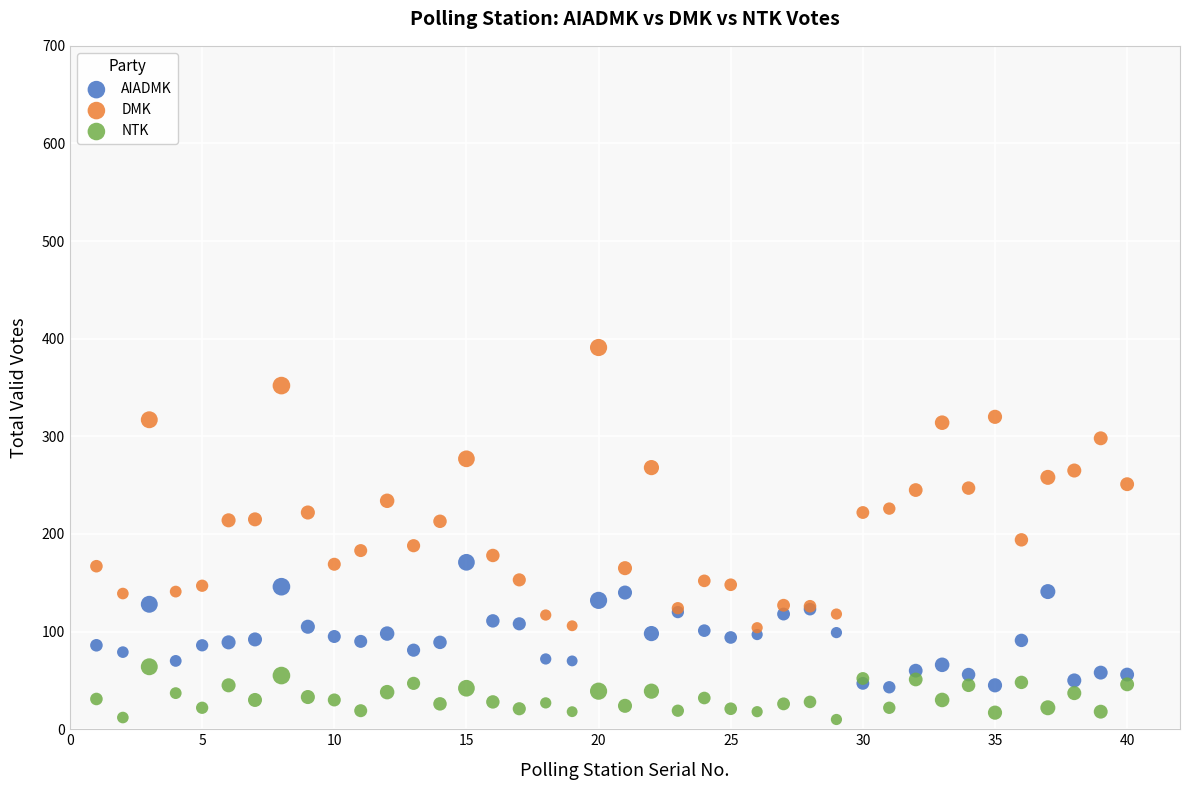

Which series contains the highest Y value?

DMK